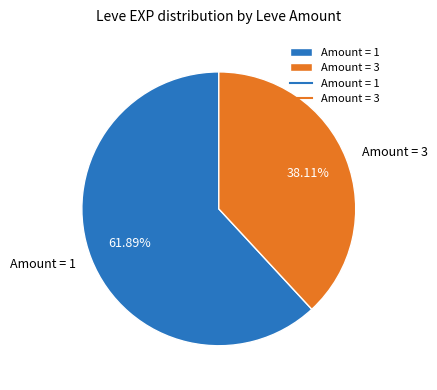

What is the majority slice?

Amount = 1